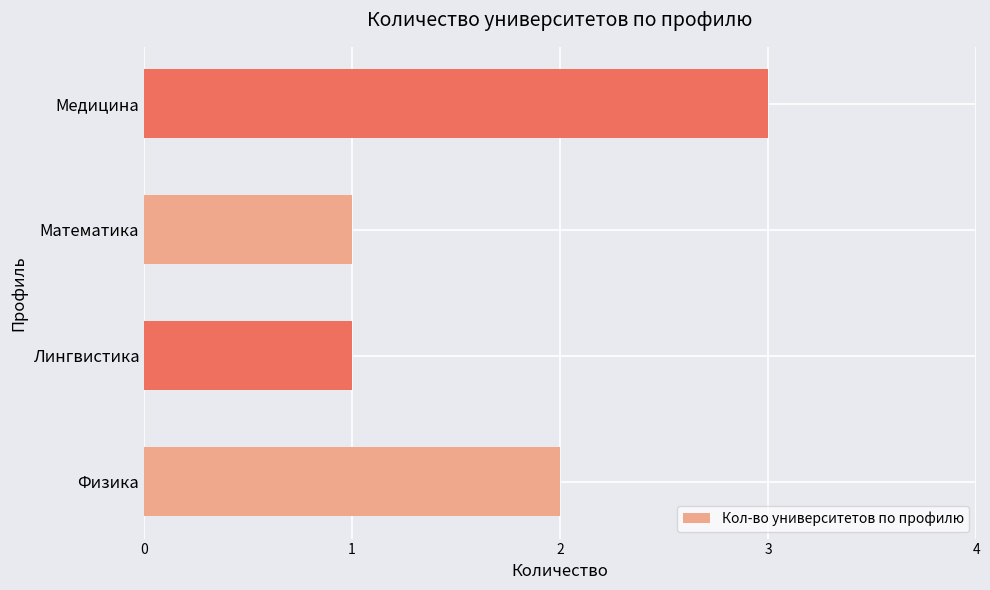

Count the number of categories in the chart.

4